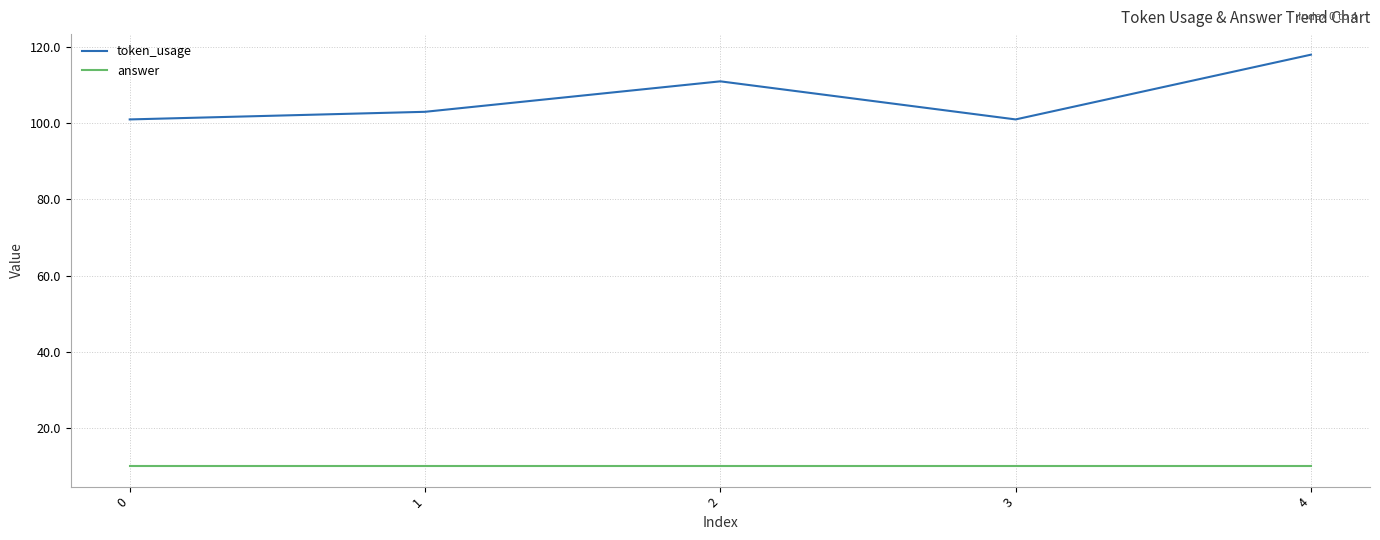

Is it true that answer equals 6 at 1?

False